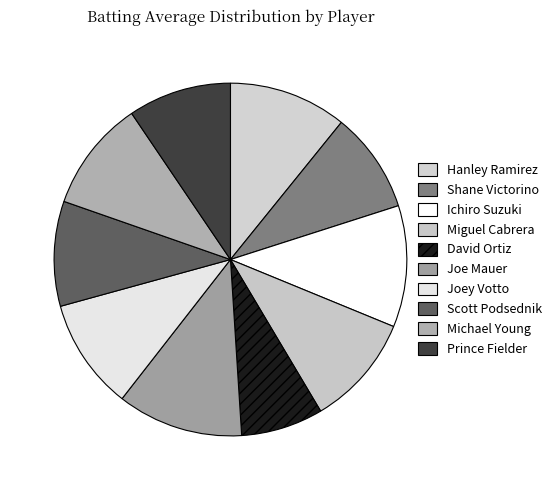

True or false: David Ortiz accounts for 1% of the total.

False